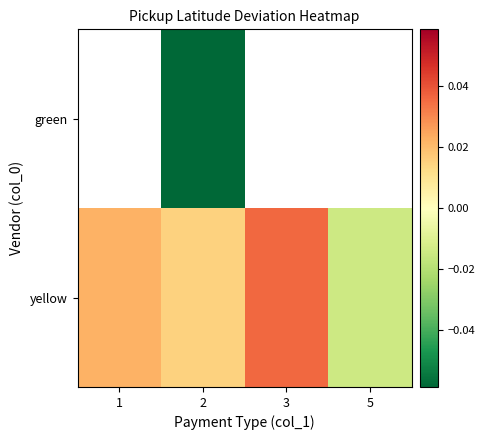

At 2, list the series in order from largest to smallest.

yellow, green